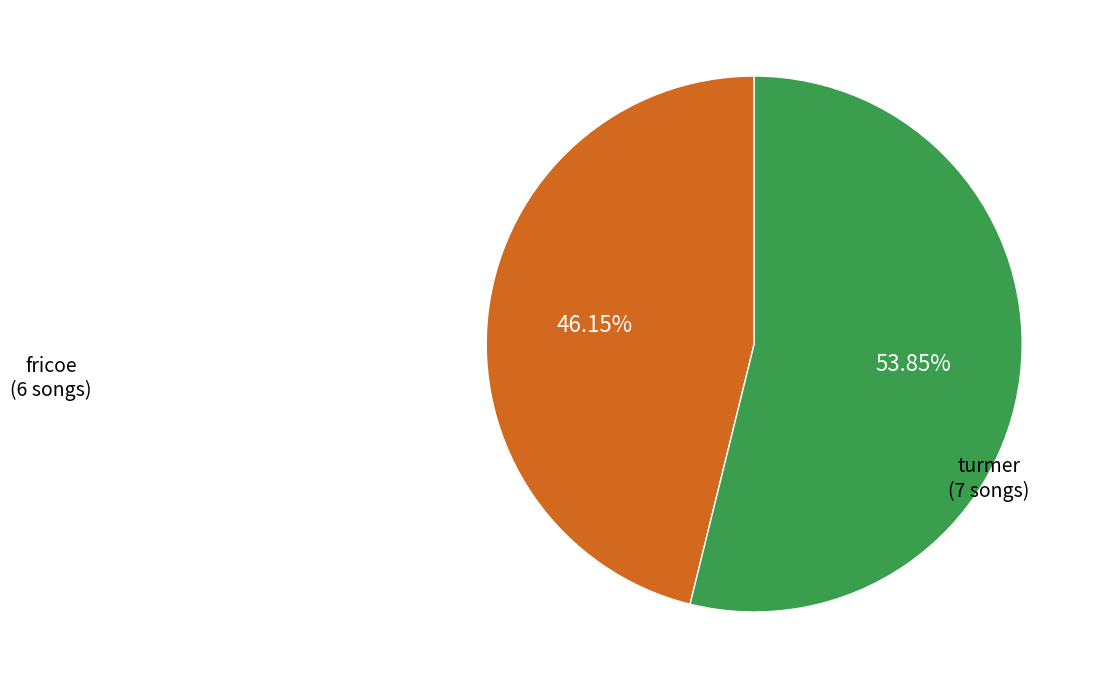

Is there any slice that represents more than half of the pie?

Yes